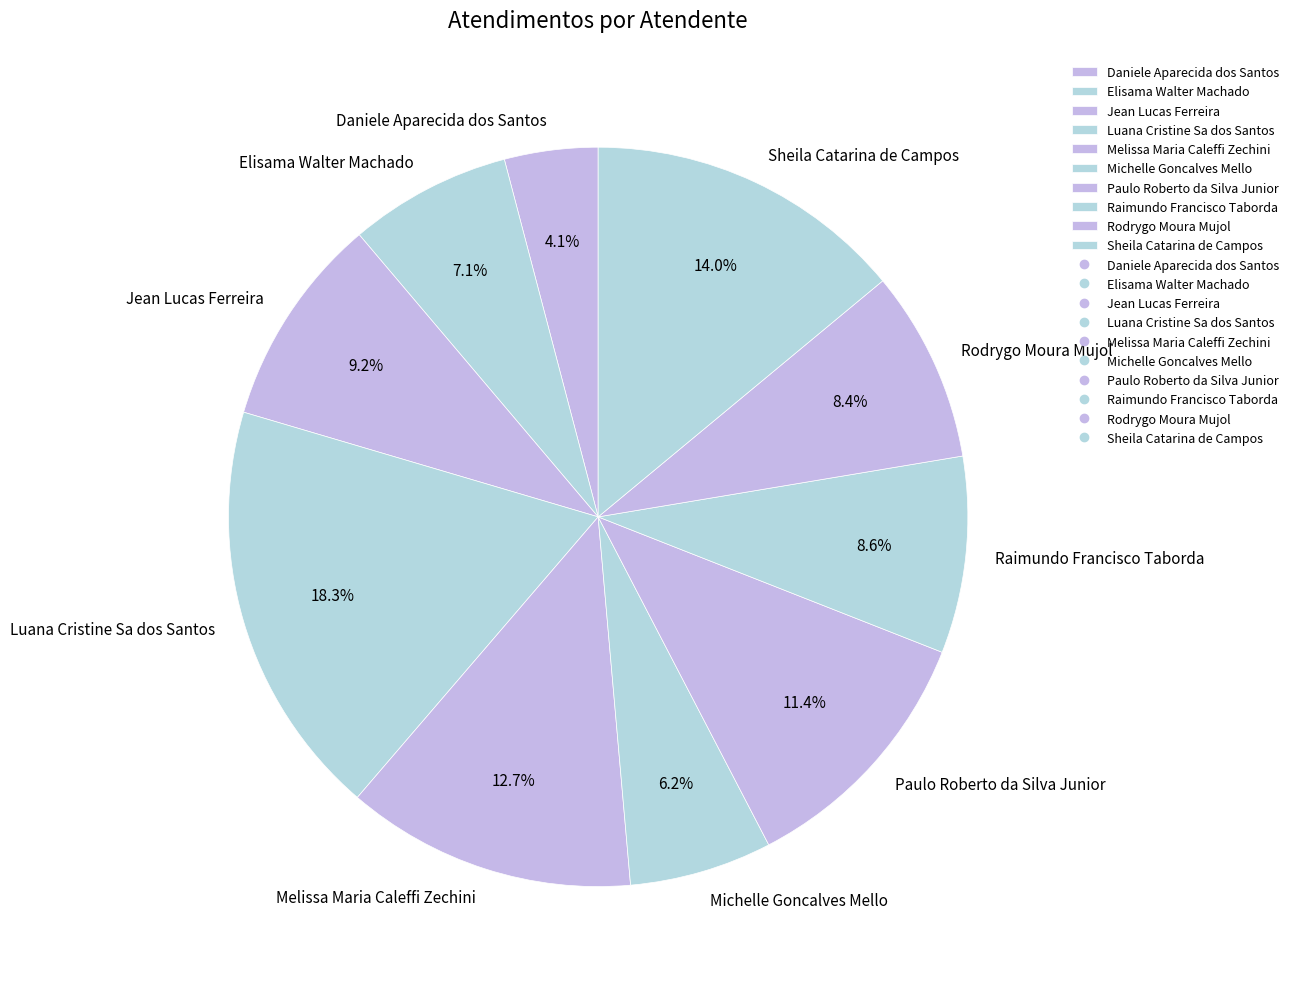

True or false: Jean Lucas Ferreira accounts for 1% of the total.

False